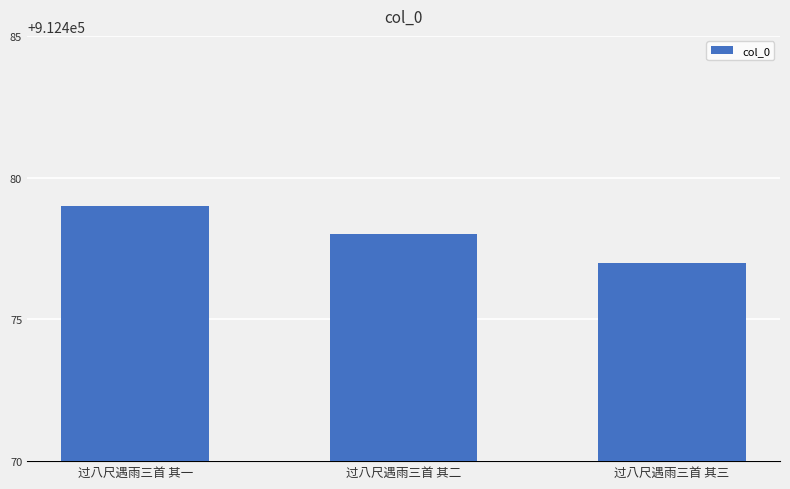

Is it true that the value at 过八尺遇雨三首 其三 is 912477?

True